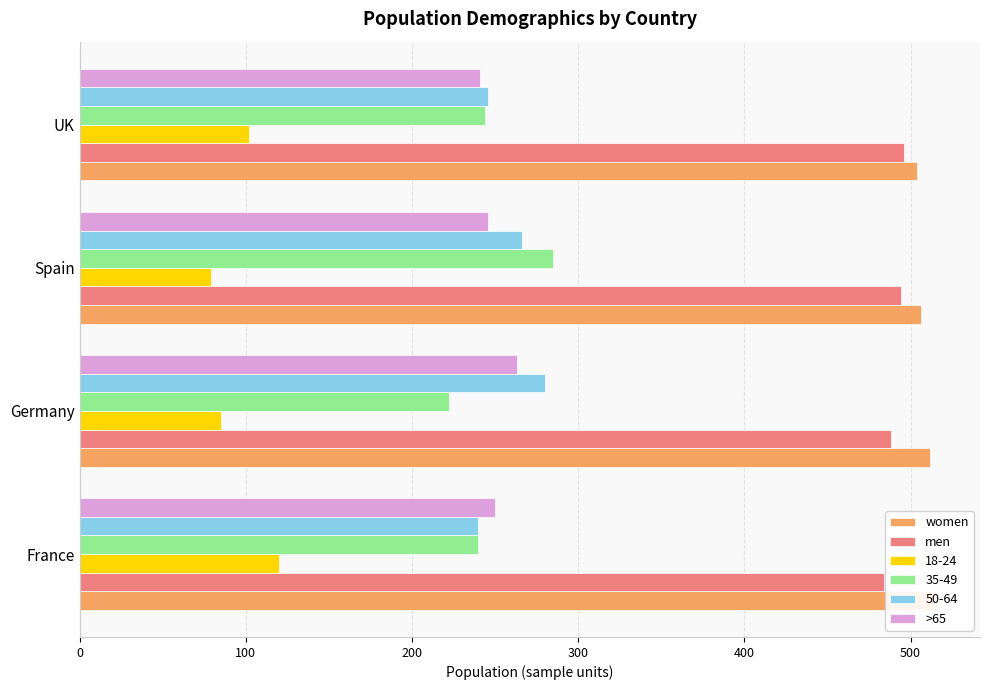

How many data points in women are less than 512?

2